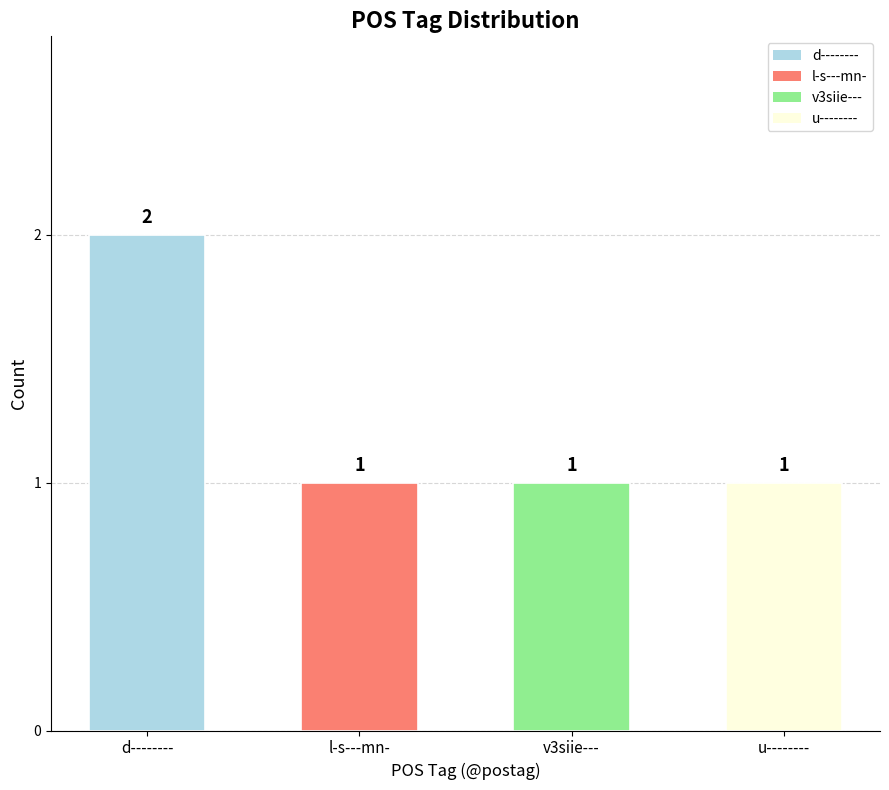

Between u-------- and d--------, which is larger?

d--------